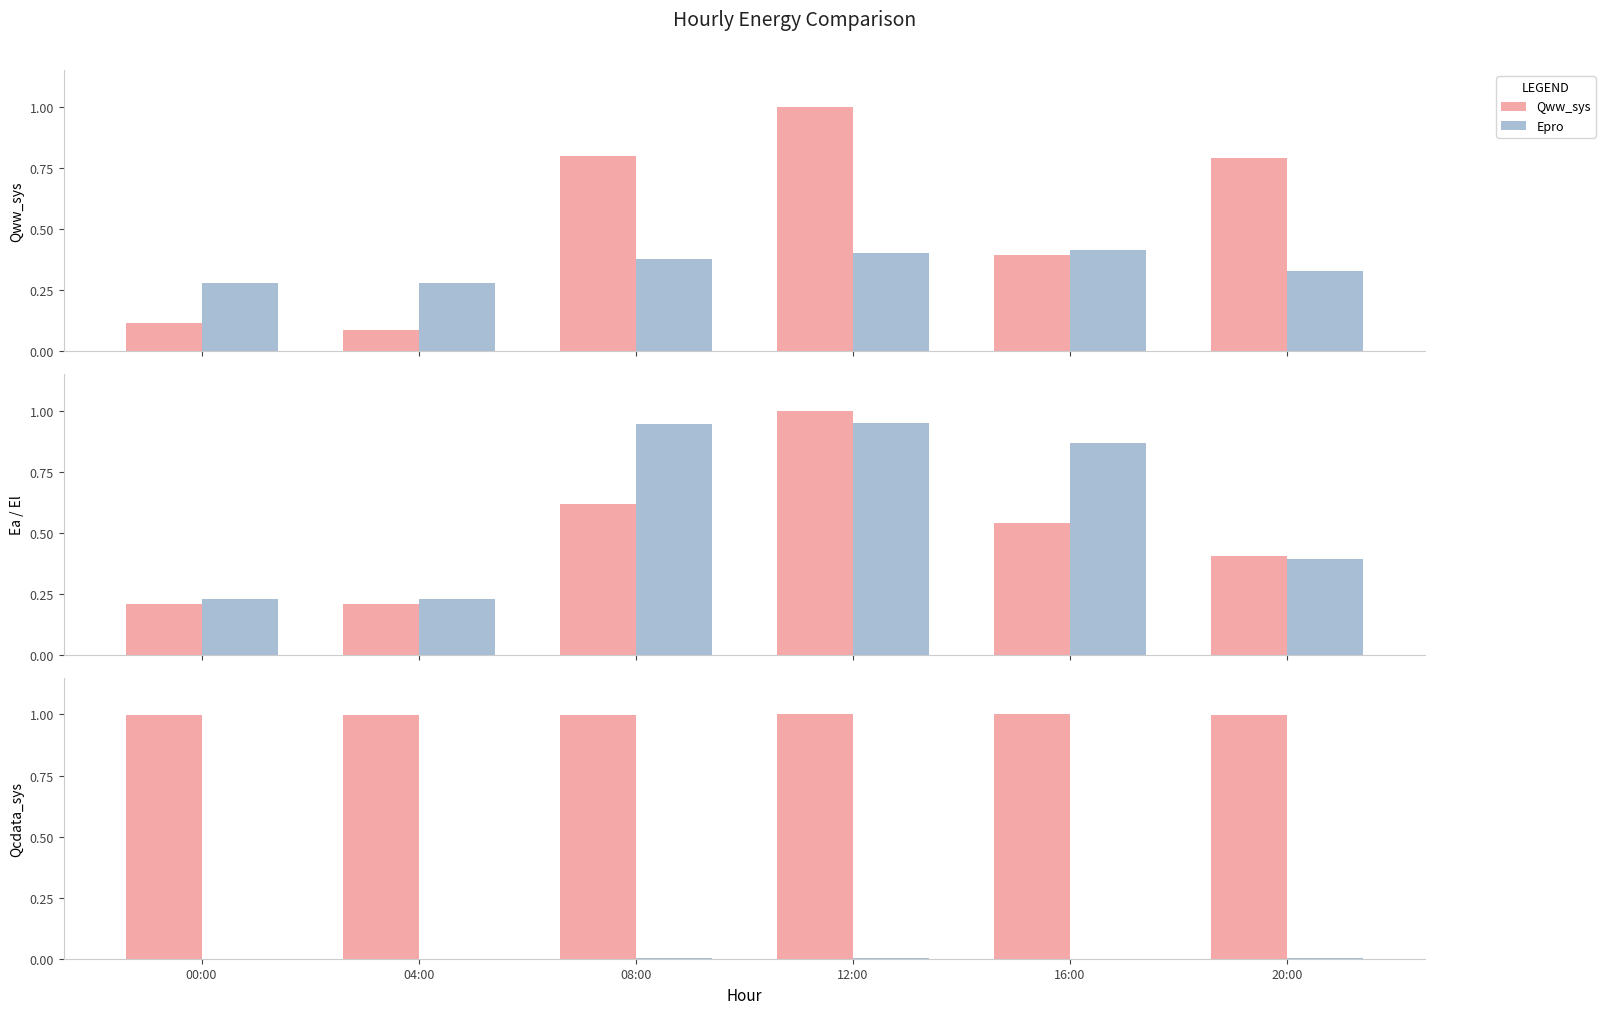

What position from the left is 08:00?

3